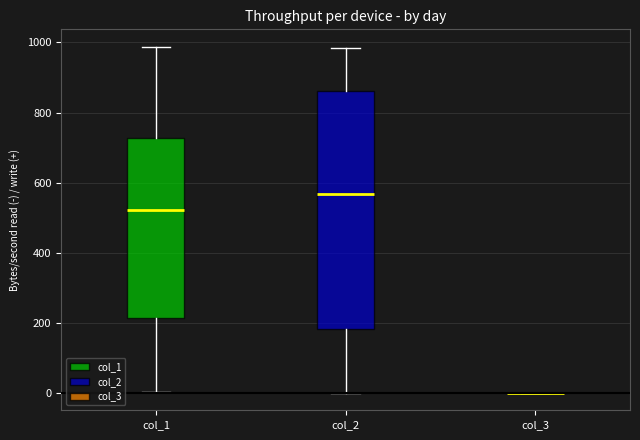

Reading left to right, transcribe this box plot: for each box, give where its median line is, the range the box spans, and where its two whiskers end, as read against the y-axis. The values are not printed on the chart, so give them approximately, as read against the axis.

col_1: median 520, box 220 to 720, whiskers 0 to 980
col_2: median 560, box 180 to 860, whiskers 0 to 980
col_3: box collapsed to a line at 0, whiskers 0 to 0